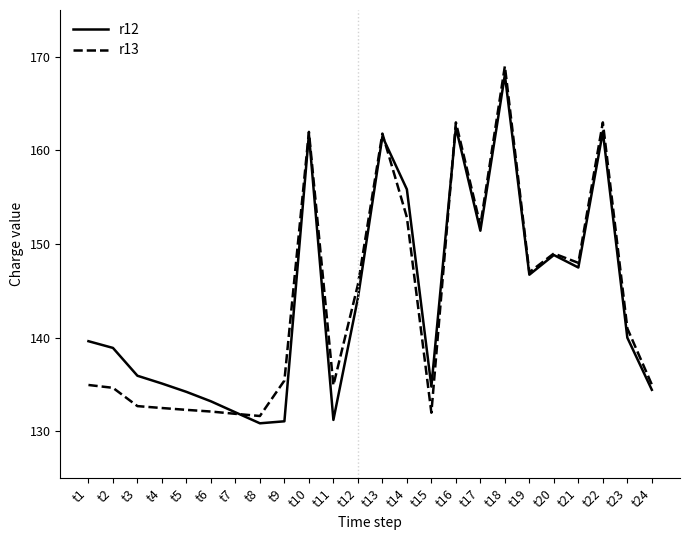

What is the smallest value displayed?

130.9